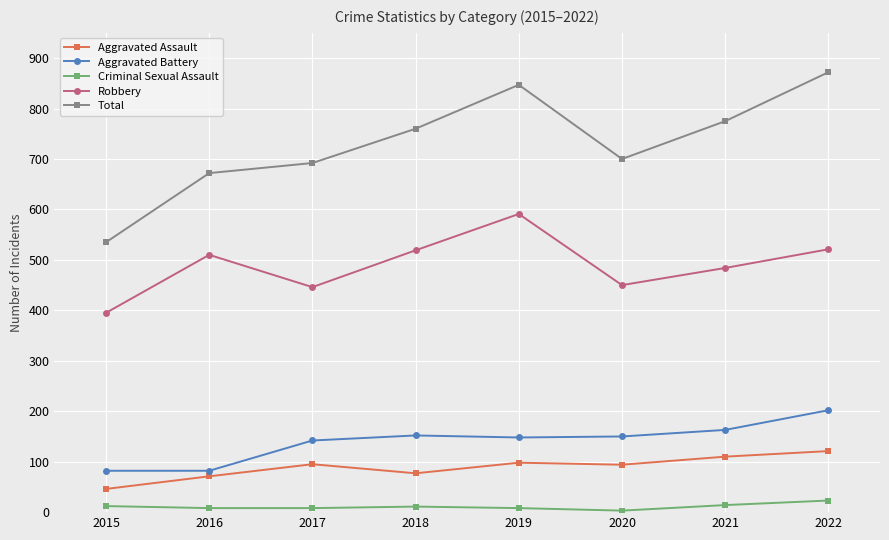

Which series changed the most between 2020 and 2021?

Total